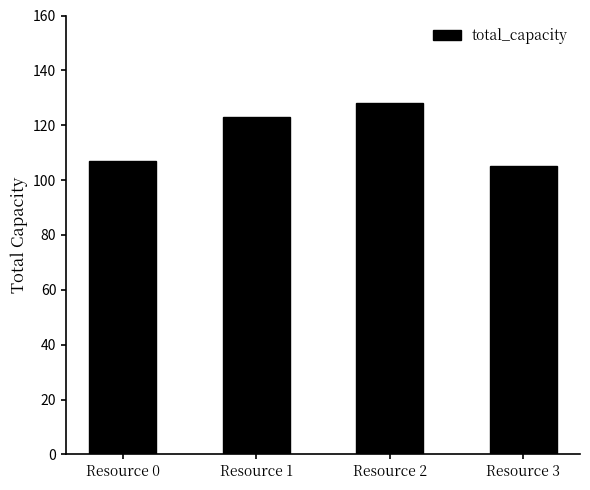

Where is the data nearest to the value 116?

Resource 1